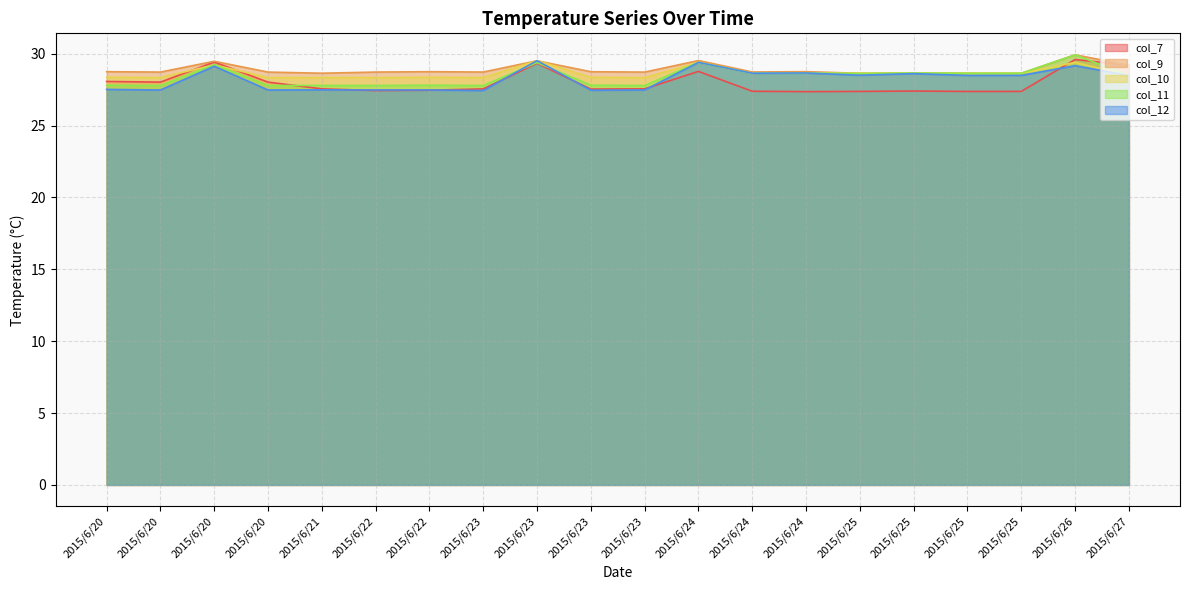

What is the difference between the maximum and minimum values in the col_10 series?

1.2